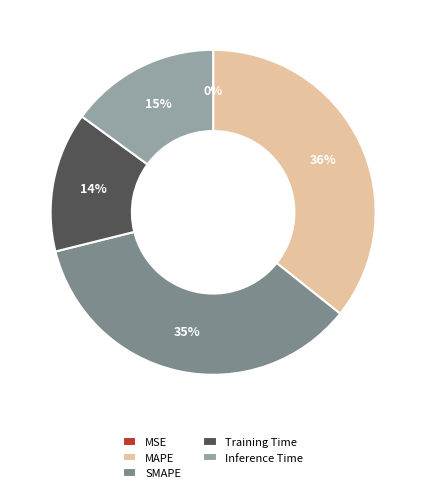

Is the sum of SMAPE and MAPE greater than half?

Yes